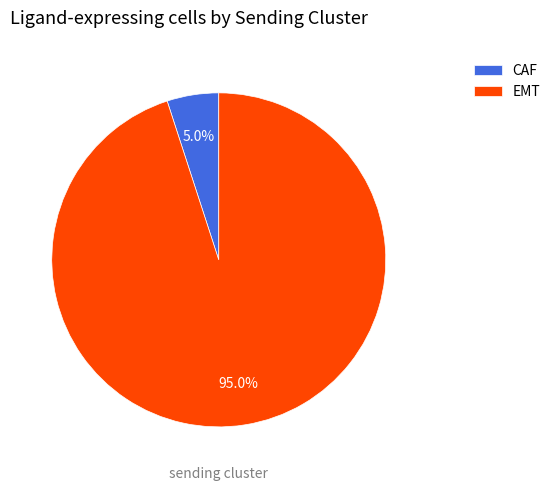

Between CAF and EMT, which is larger?

EMT